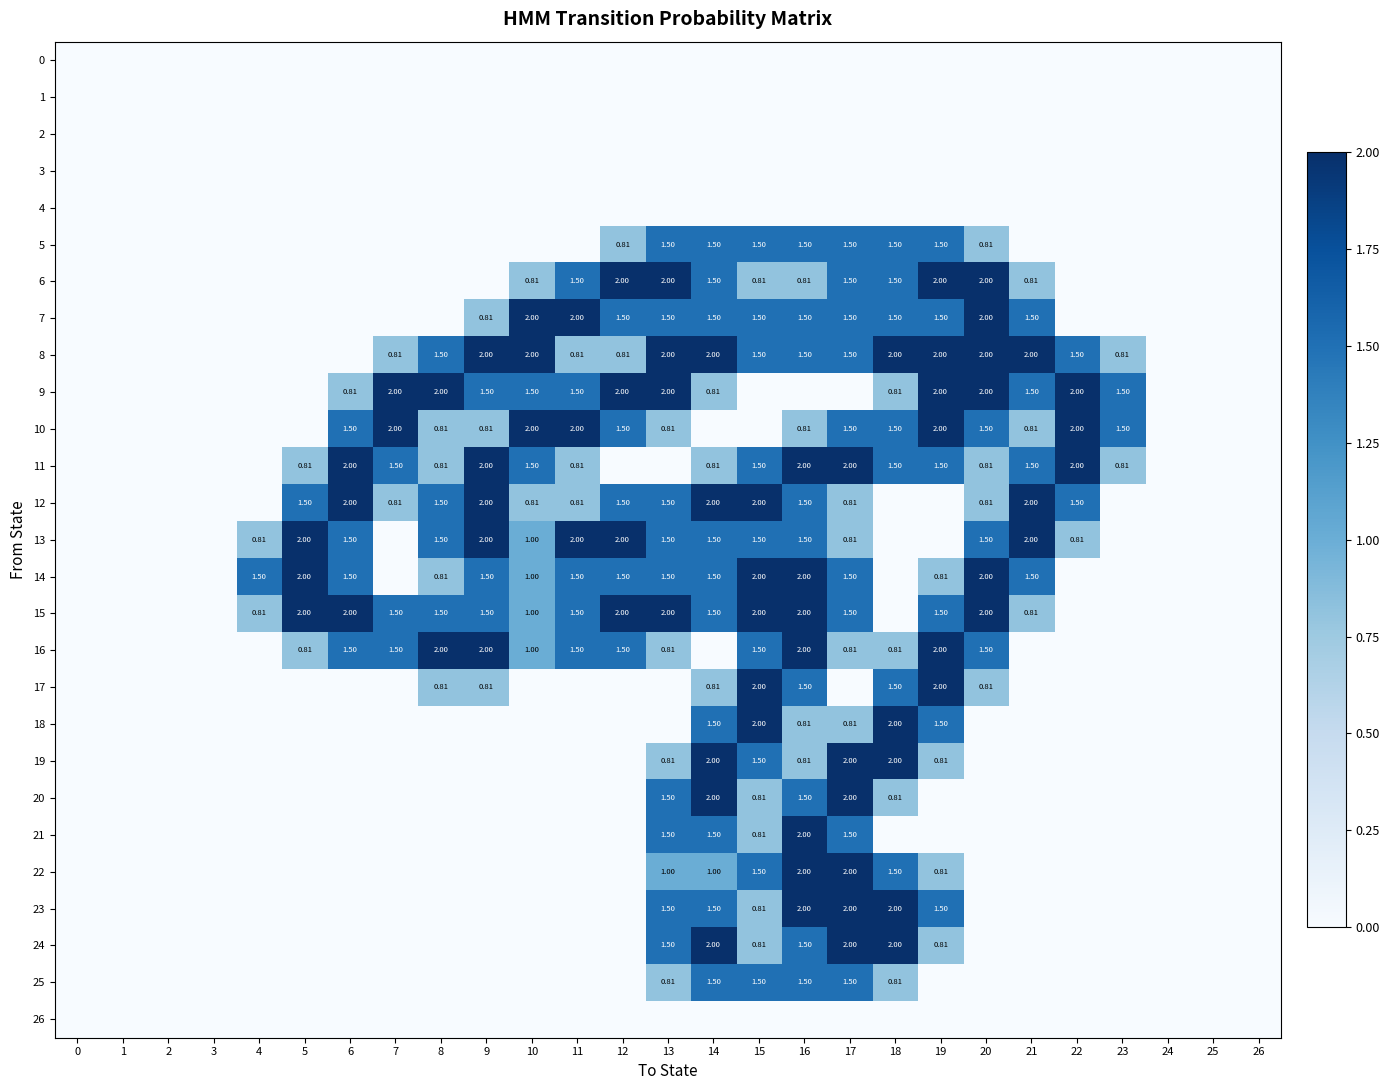

What is the difference between the 6 values at 22 and 18?

1.5